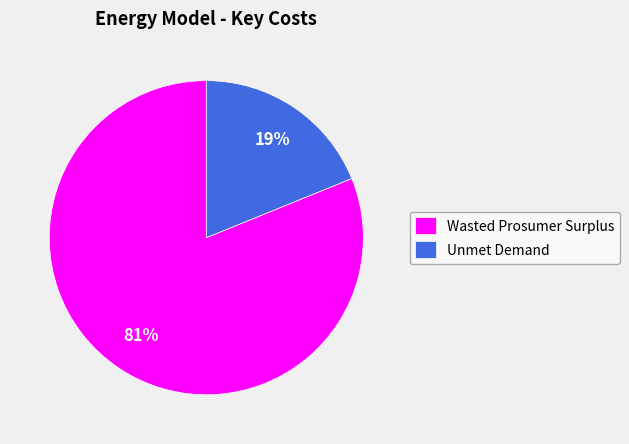

How many segments does this pie chart have?

2